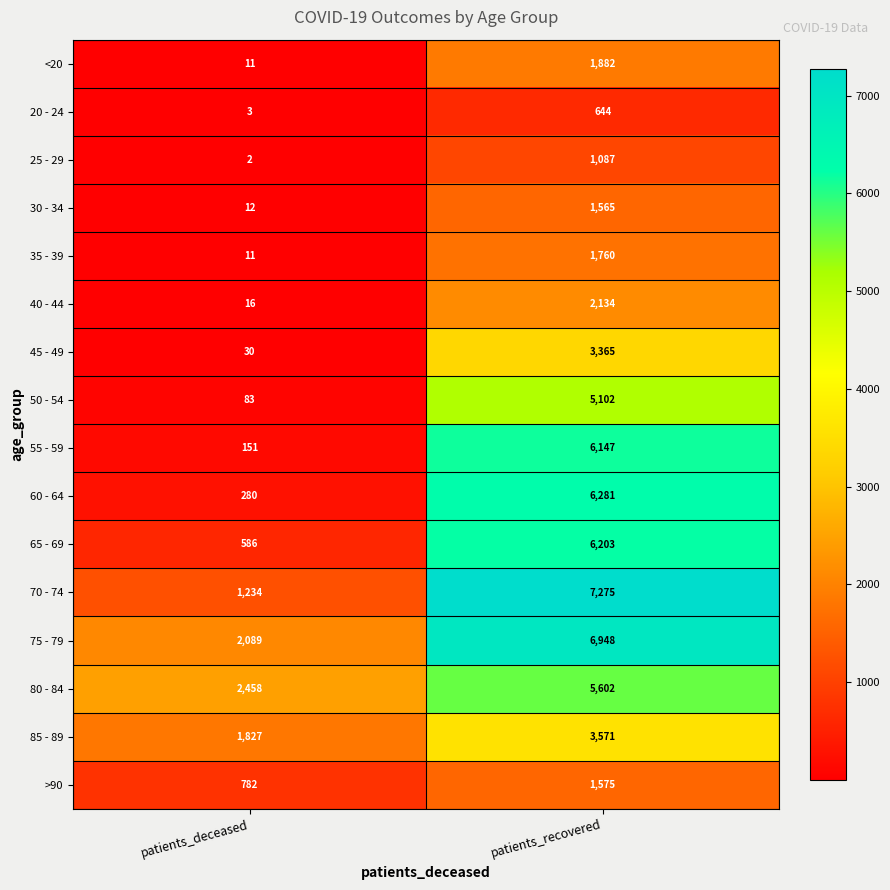

At how many categories does at least one series exceed 6545?

1